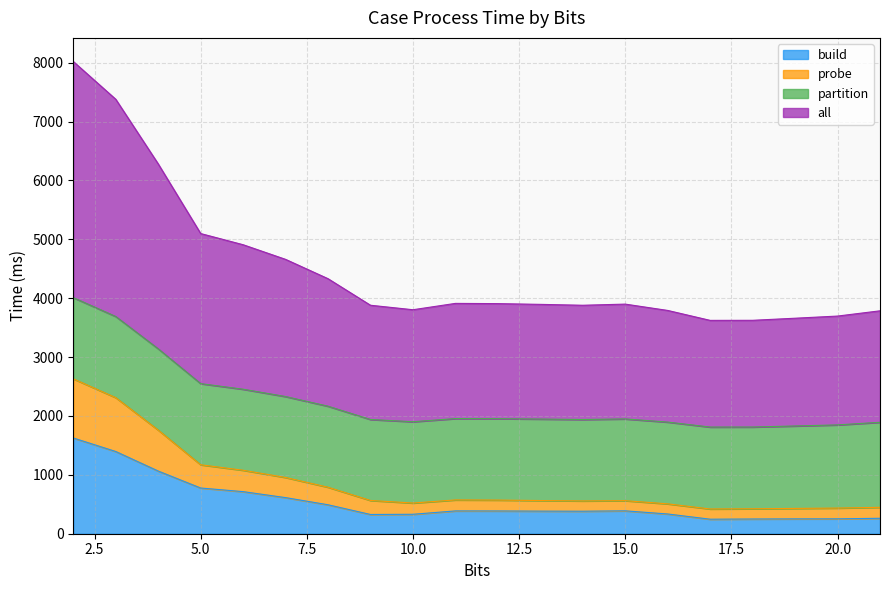

What is the highest value of the build series?

1626.1